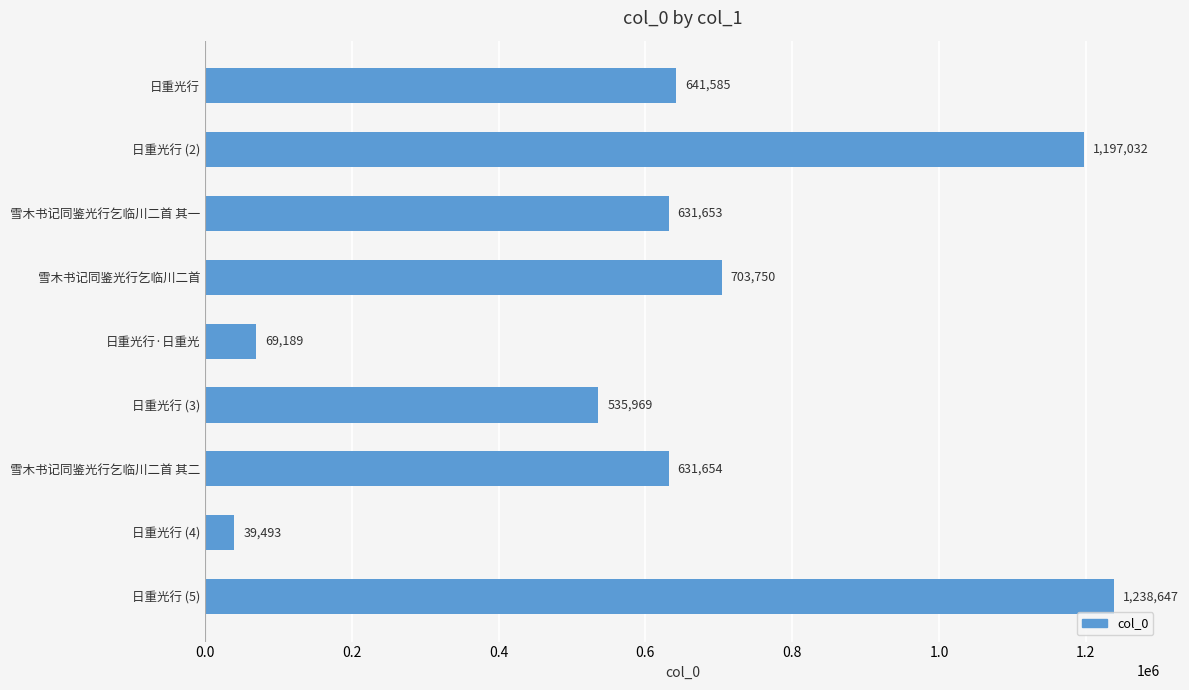

Reading top to bottom, what are all the values shown in this chart?

日重光行=641585	日重光行 (2)=1197032	雪木书记同鉴光行乞临川二首 其一=631653	雪木书记同鉴光行乞临川二首=703750	日重光行·日重光=69189	日重光行 (3)=535969	雪木书记同鉴光行乞临川二首 其二=631654	日重光行 (4)=39493	日重光行 (5)=1238647